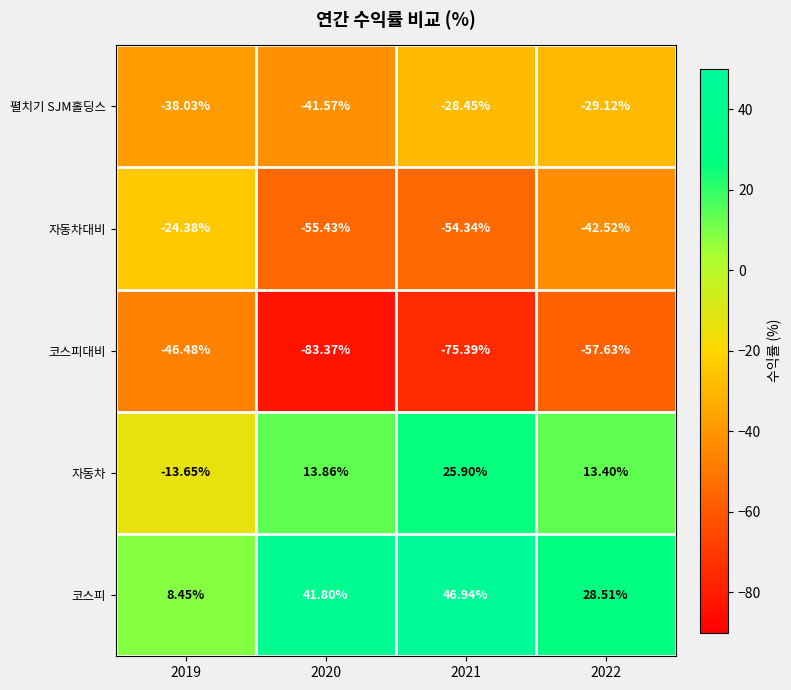

Which series changed the most between 2019 and 2020?

코스피대비